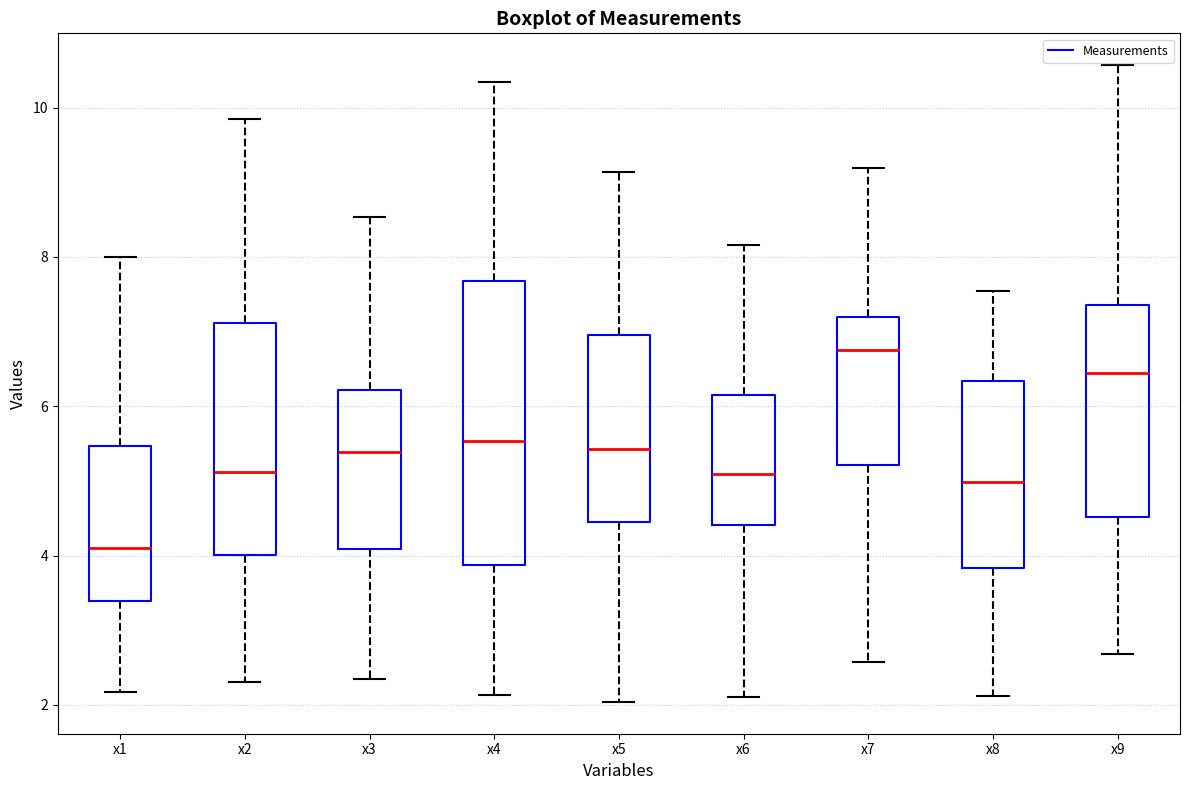

Reading left to right, read every box against the y-axis: the position of its median line, the range the box covers, and the ends of its whiskers. The values are not printed on the chart, so give them approximately, as read against the axis.

x1: median 4.0, box 3.4 to 5.4, whiskers 2.2 to 8.0
x2: median 5.2, box 4.0 to 7.2, whiskers 2.4 to 9.8
x3: median 5.4, box 4.0 to 6.2, whiskers 2.4 to 8.6
x4: median 5.6, box 3.8 to 7.6, whiskers 2.2 to 10.4
x5: median 5.4, box 4.4 to 7.0, whiskers 2.0 to 9.2
x6: median 5.0, box 4.4 to 6.2, whiskers 2.2 to 8.2
x7: median 6.8, box 5.2 to 7.2, whiskers 2.6 to 9.2
x8: median 5.0, box 3.8 to 6.4, whiskers 2.2 to 7.6
x9: median 6.4, box 4.6 to 7.4, whiskers 2.6 to 10.6